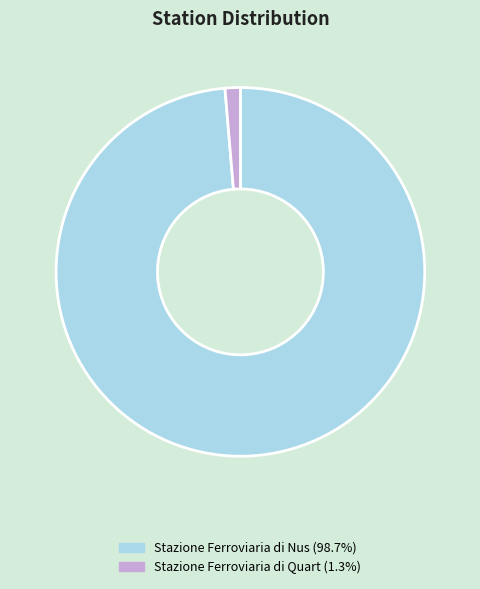

Rank the categories by value from lowest to highest.

Stazione Ferroviaria di Quart, Stazione Ferroviaria di Nus